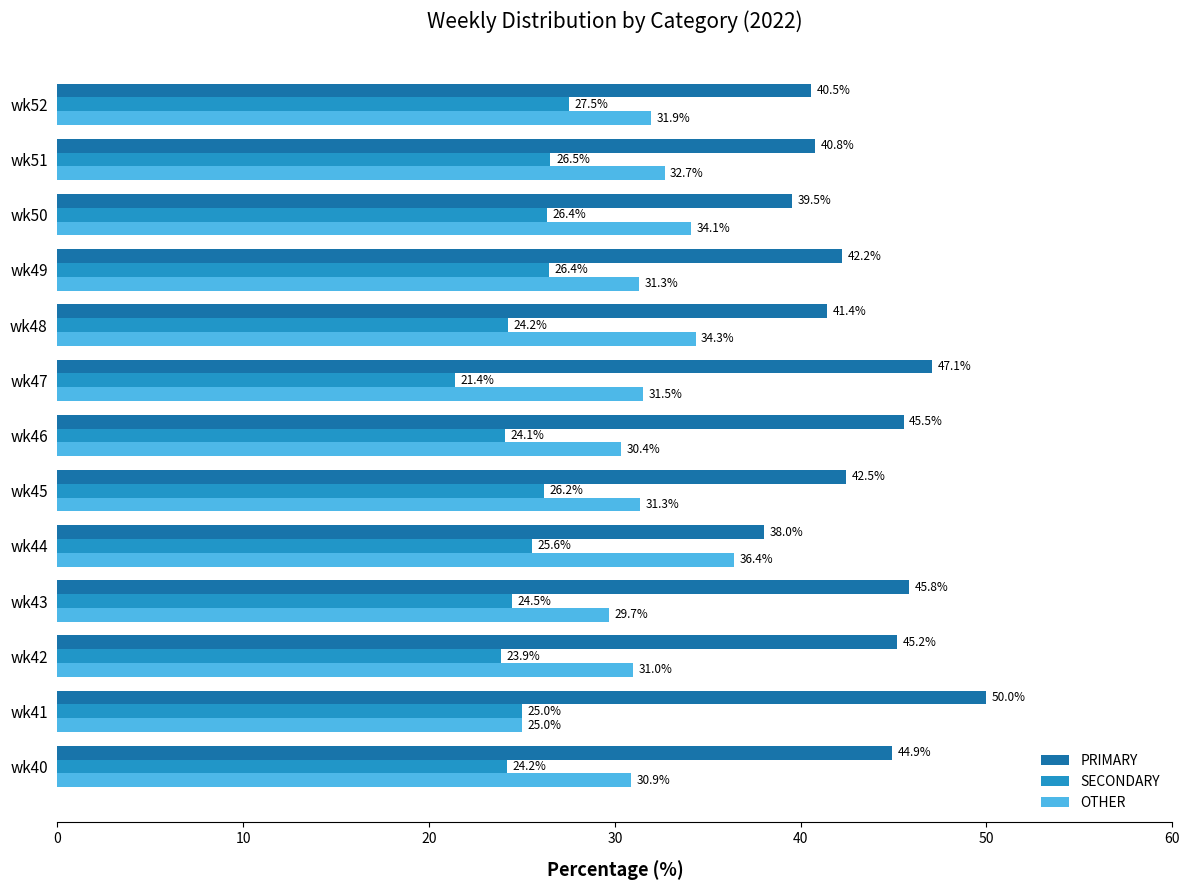

Rank the series by their maximum value, from highest to lowest.

PRIMARY, OTHER, SECONDARY